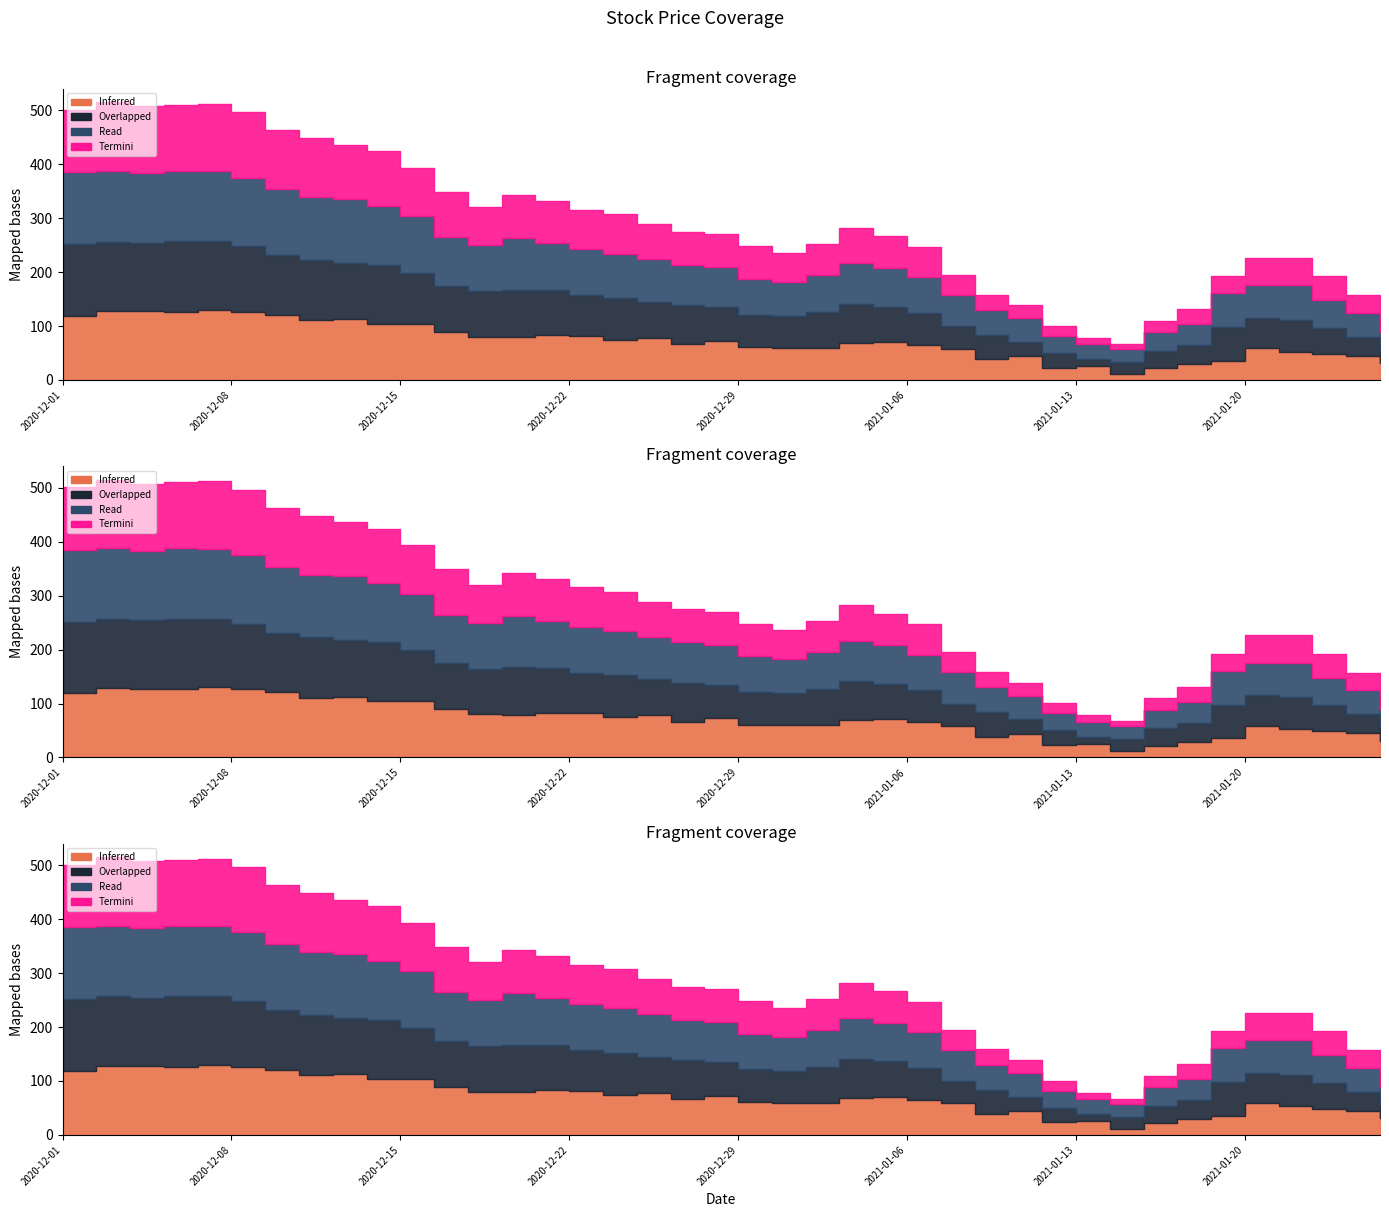

Between 2020-12-16 and 2020-12-23, which series saw the biggest shift?

Inferred